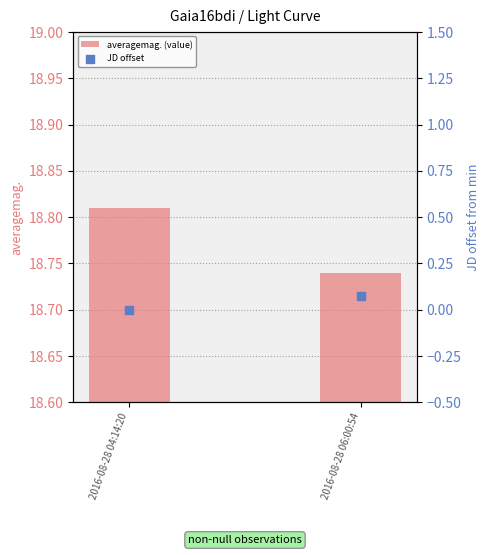

Which series contains the highest Y value?

averagemag. (value)